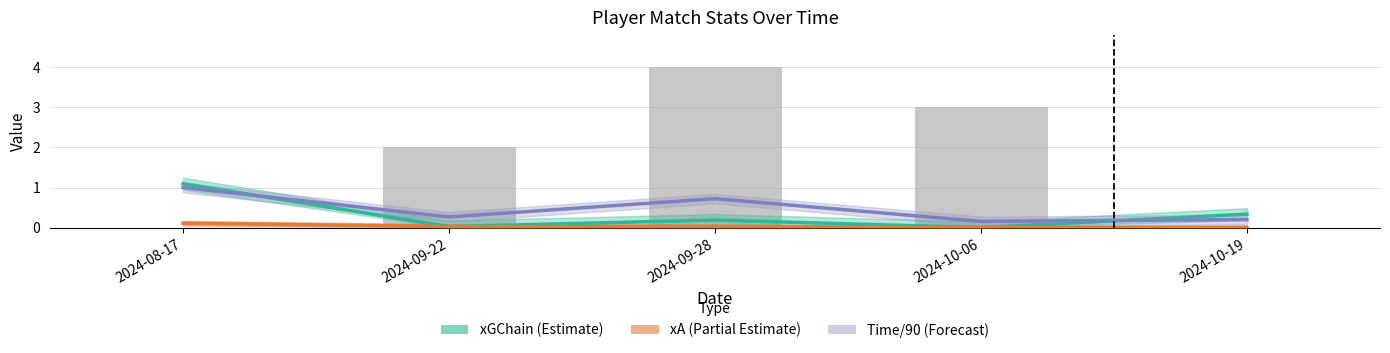

Count the xA values in the range 0 to 1.

5